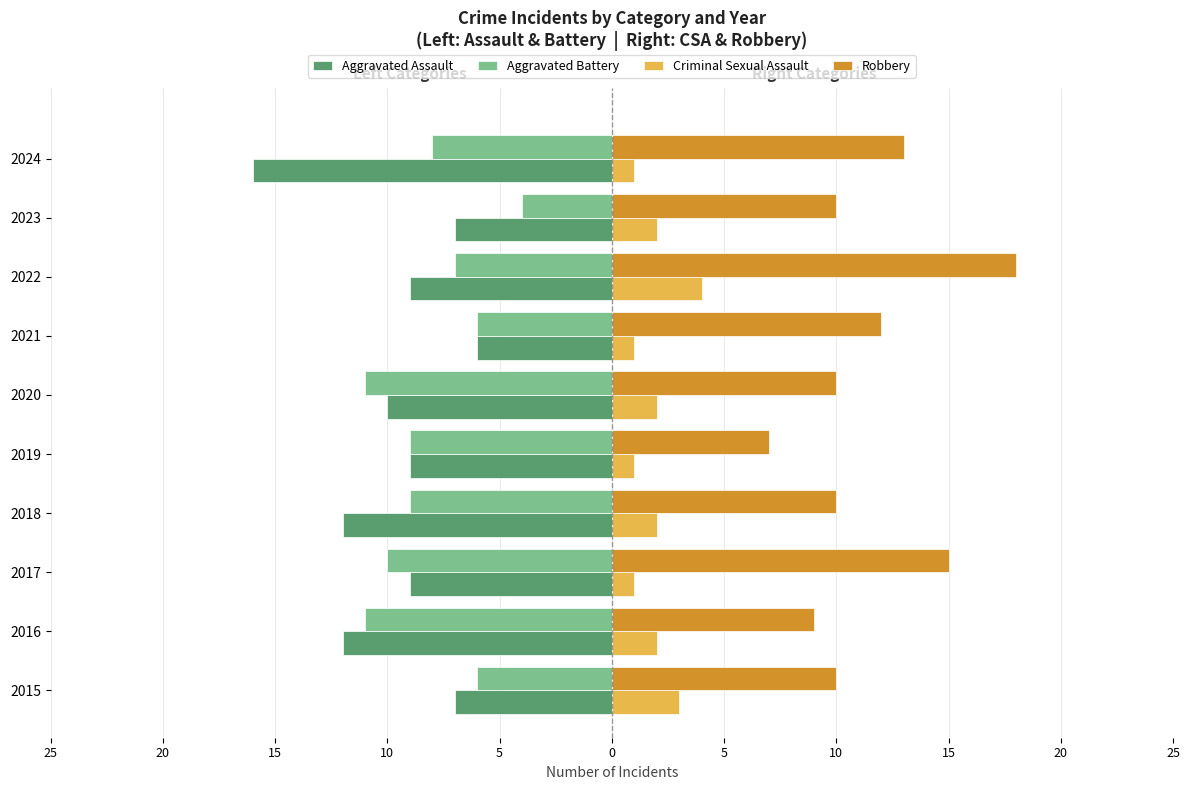

Reading left to right, extract all data points from this chart.

Aggravated Assault: -7	-12	-9	-12	-9	-10	-6	-9	-7	-16
Aggravated Battery: -6	-11	-10	-9	-9	-11	-6	-7	-4	-8
Criminal Sexual Assault: 3	2	1	2	1	2	1	4	2	1
Robbery: 10	9	15	10	7	10	12	18	10	13